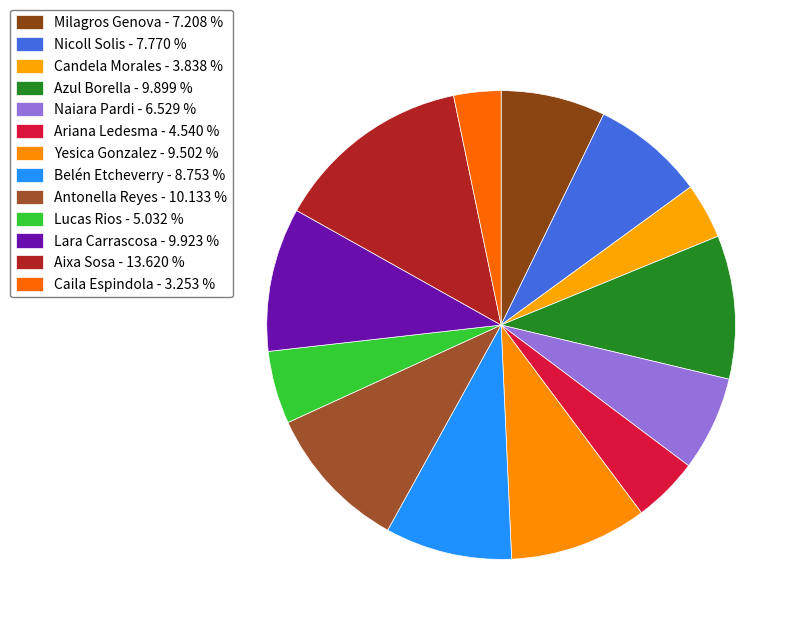

True or false: Naiara Pardi accounts for 1% of the total.

False